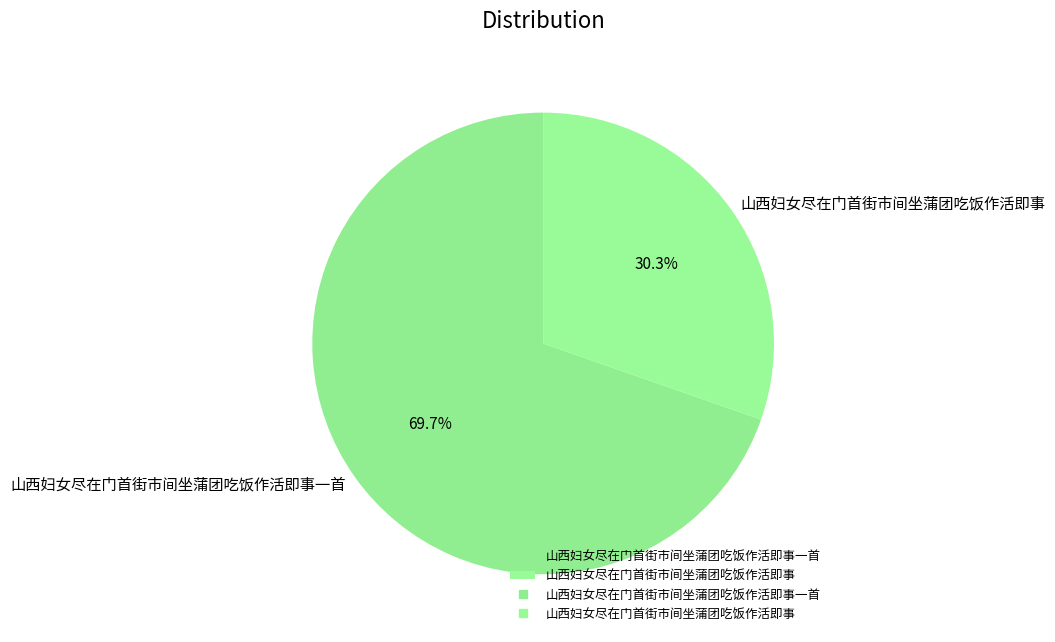

Combined, what portion of the pie is 山西妇女尽在门首街市间坐蒲团吃饭作活即事 and 山西妇女尽在门首街市间坐蒲团吃饭作活即事一首?

100.0%